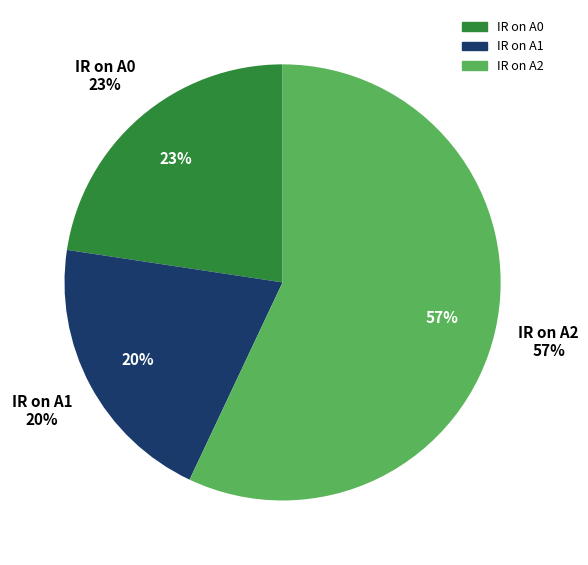

Does 36 account for over 50% of the chart?

No